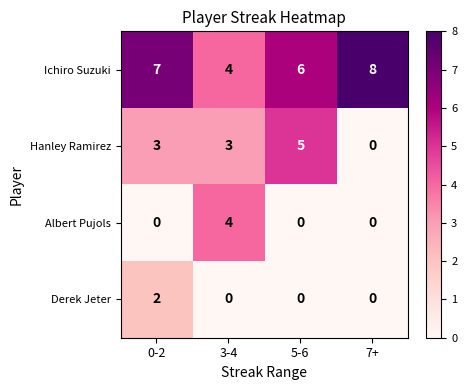

Reading left to right, what are all the values shown in this chart?

Ichiro Suzuki: 7	4	6	8
Hanley Ramirez: 3	3	5	0
Albert Pujols: 0	4	0	0
Derek Jeter: 2	0	0	0